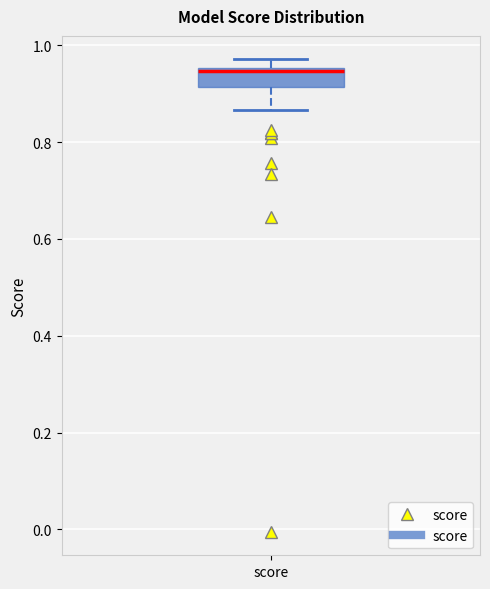

Read this box plot against the y-axis: the position of the median line, the range covered by the box, and the ends of both whiskers. The values are not printed on the chart, so give them approximately, as read against the axis.

median 0.94, box 0.92 to 0.96, whiskers 0.86 to 0.98